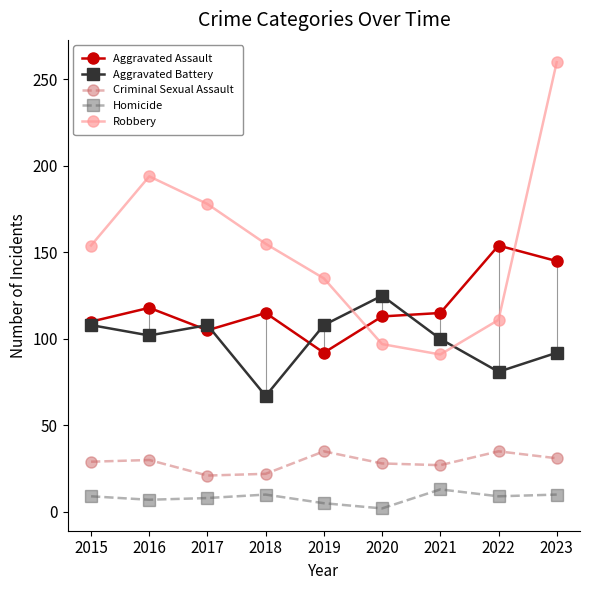

What is the difference between the highest and lowest values at 2017?

170